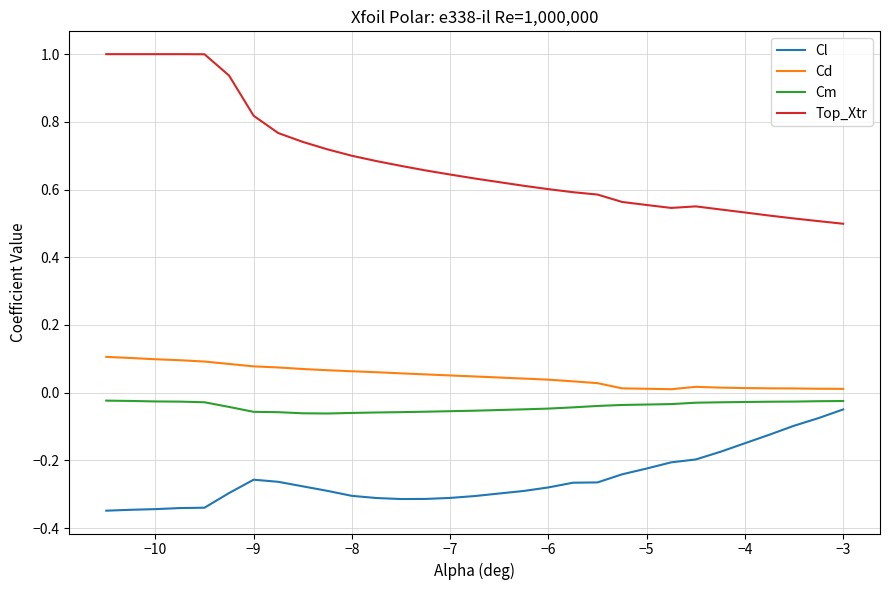

Which series has the largest total across all categories?

Top_Xtr